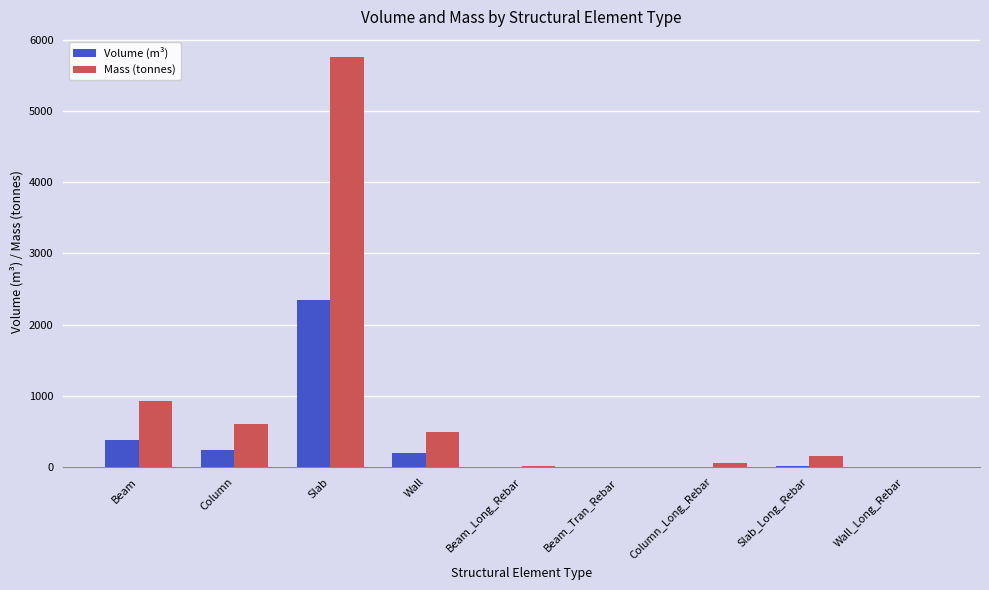

Where does the Volume (m³) series first go above 19?

Beam